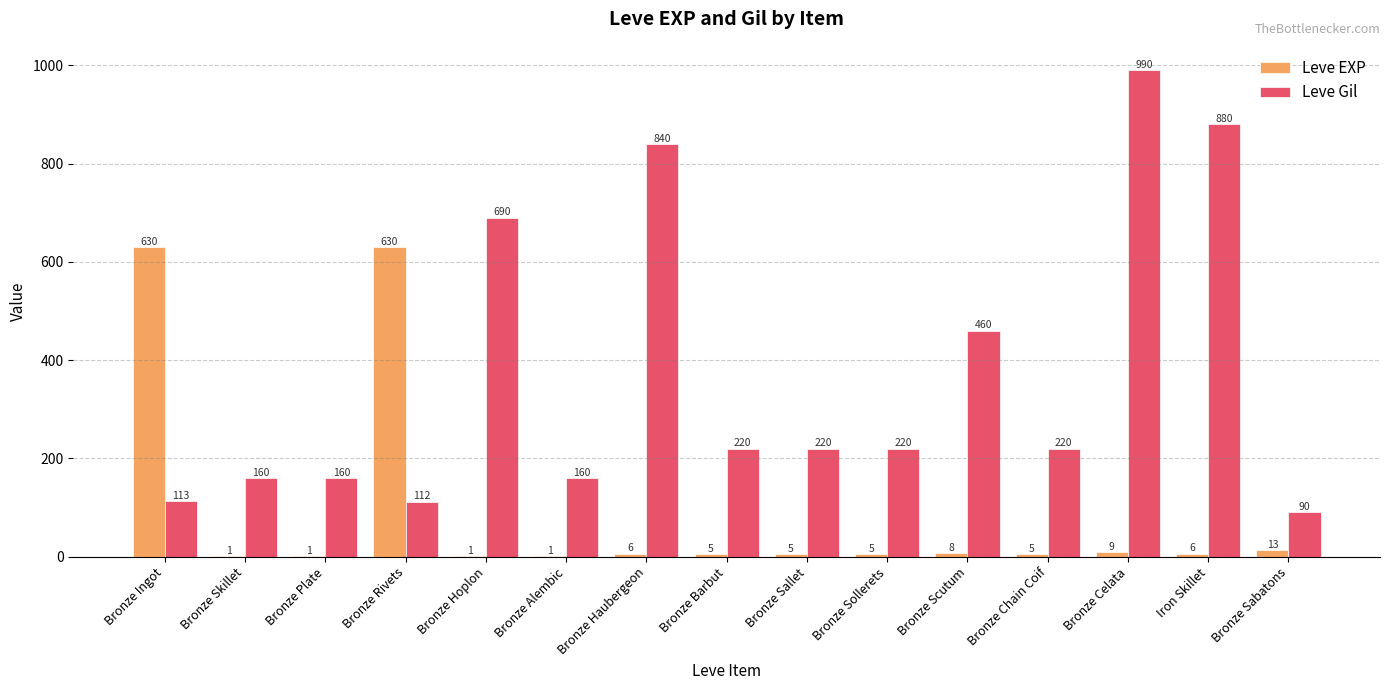

What value does the Leve EXP series have at Bronze Celata?

9